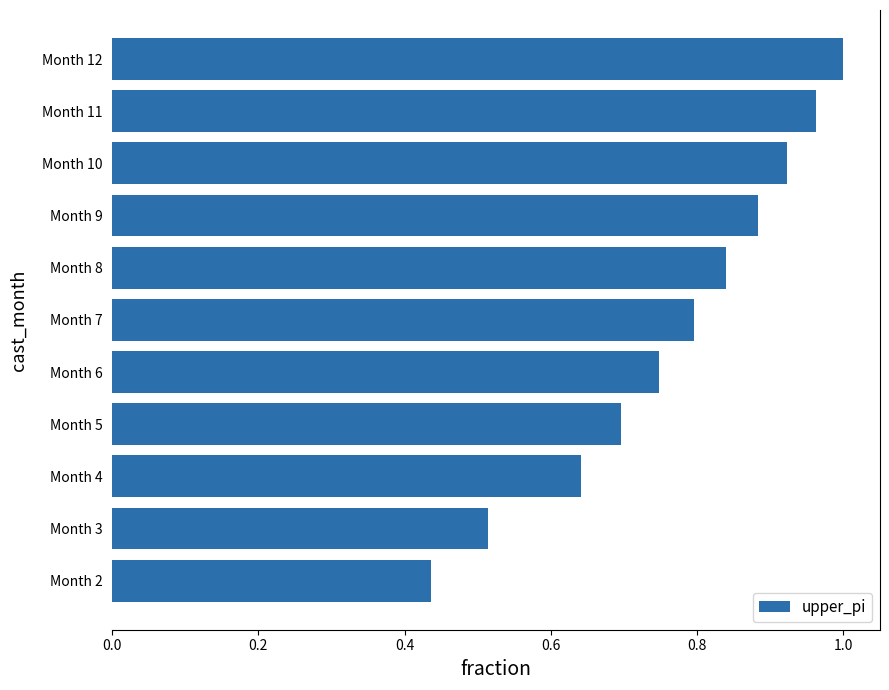

Does the chart contain stacked bars?

No